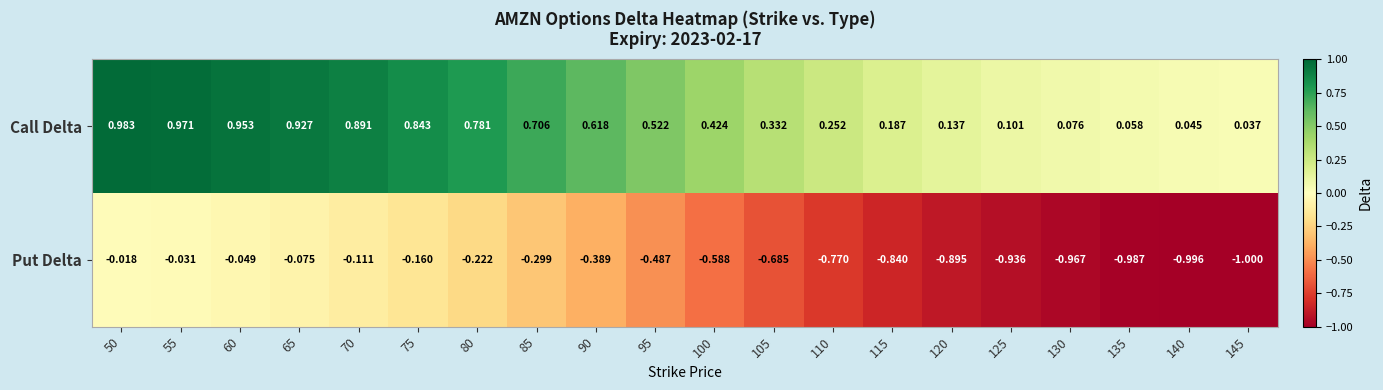

How many data points does each series have?

20